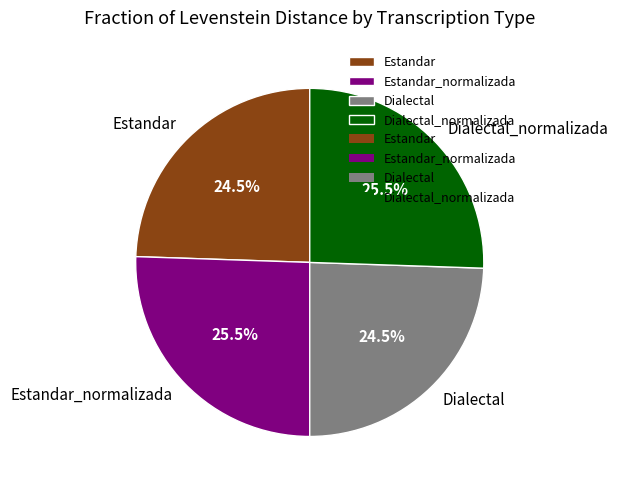

What portion of the pie excludes Dialectal?

75.5%